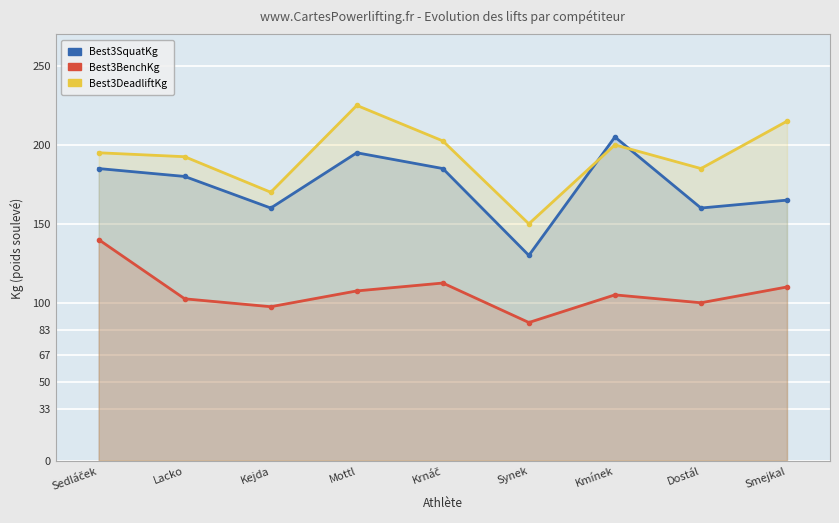

Which series has the widest spread of values?

Best3SquatKg